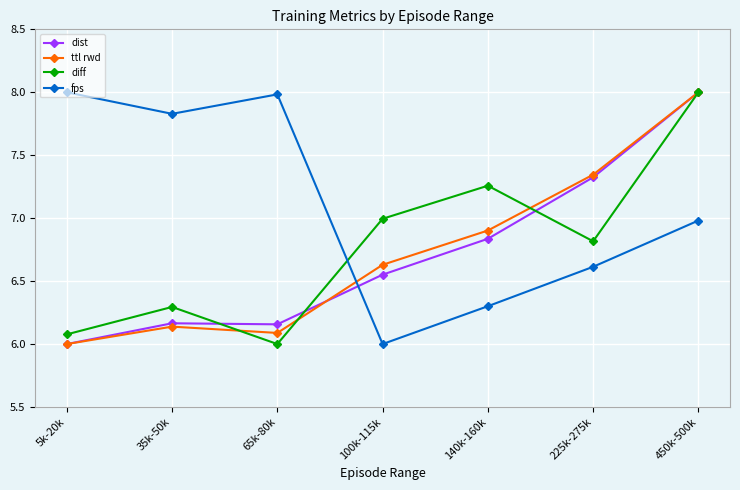

What is the sum of the ttl rwd values at 5k-20k and 100k-115k?

12.6